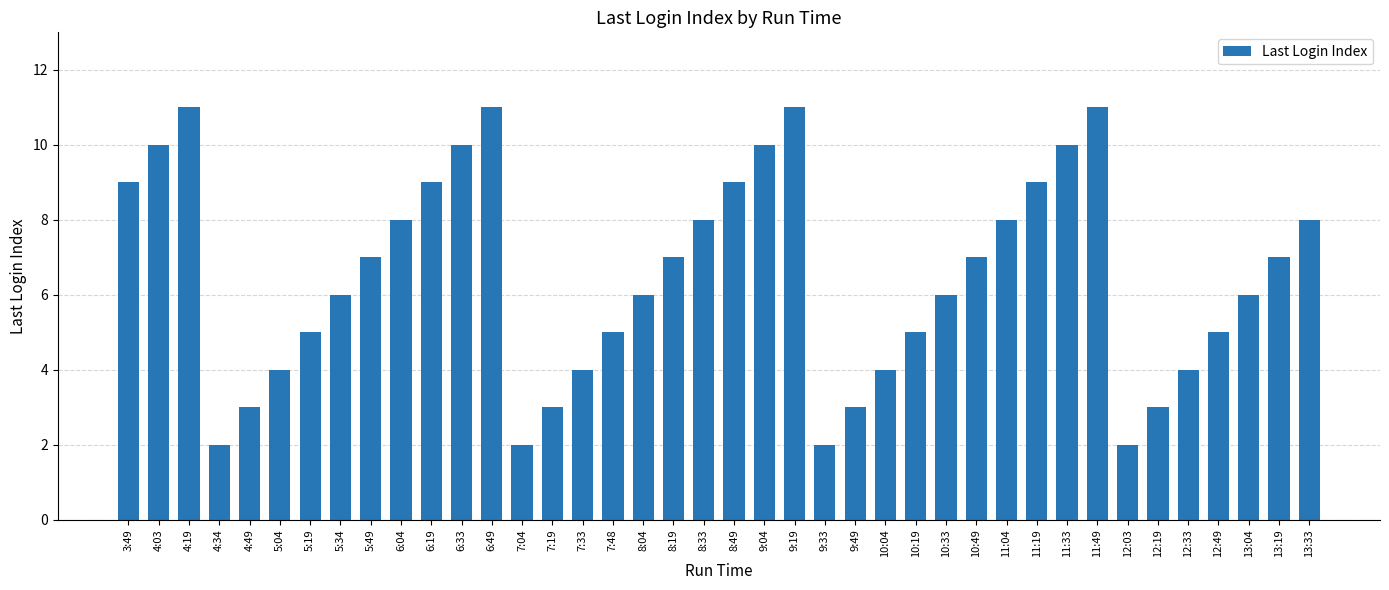

What is the difference between the values at 13:33 and 12:49?

3